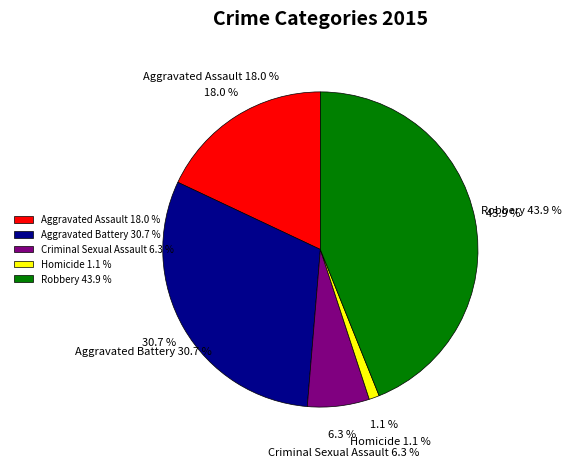

What percentage is the Homicide slice, to the nearest percent?

1%